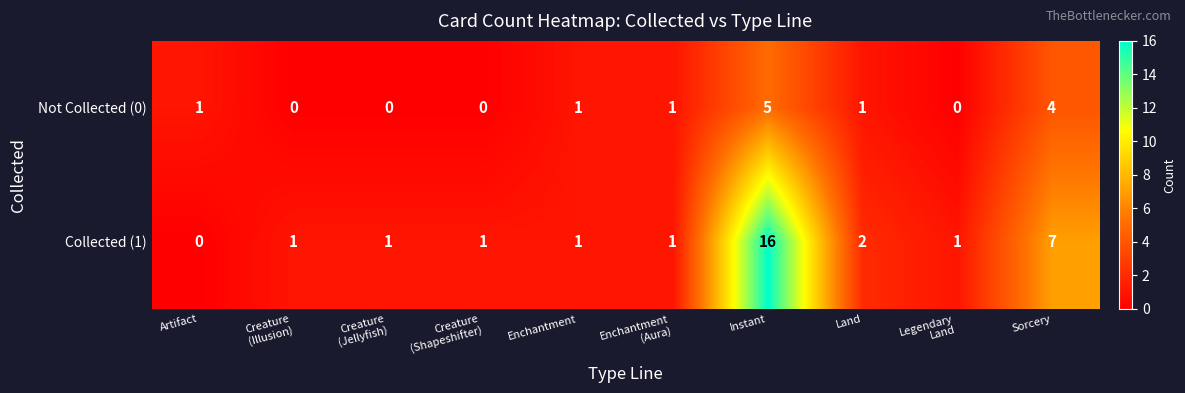

Reading right to left, what are all the values shown in this chart?

Not Collected (0): 4	0	1	5	1	1	0	0	0	1
Collected (1): 7	1	2	16	1	1	1	1	1	0